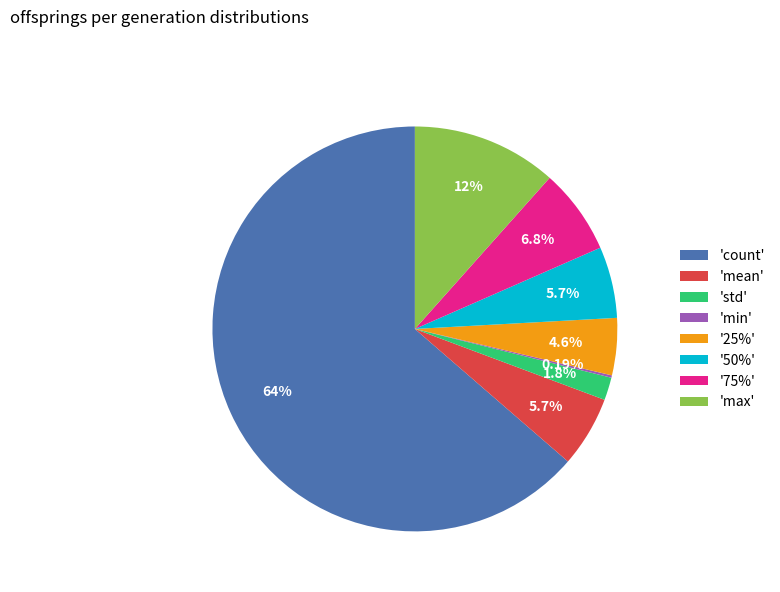

What is the ratio of the value at 'max' to the value at '75%'?

1.7